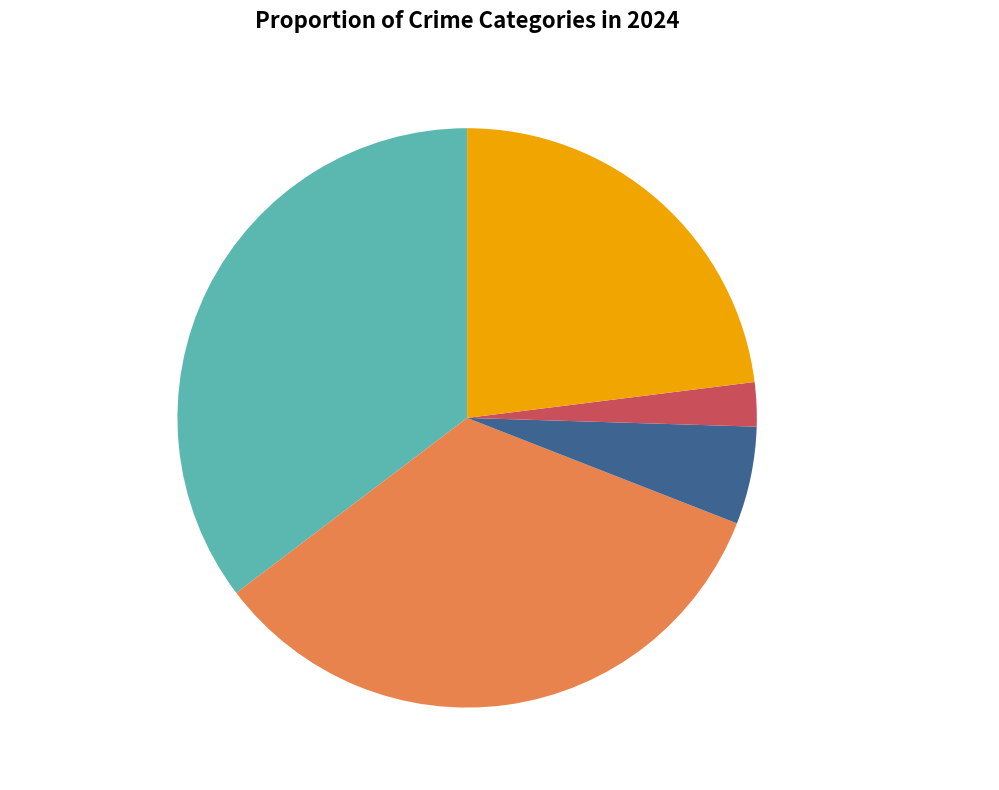

Rank the categories by value from lowest to highest.

Homicide, Criminal Sexual Assault, Robbery, Aggravated Battery, Aggravated Assault